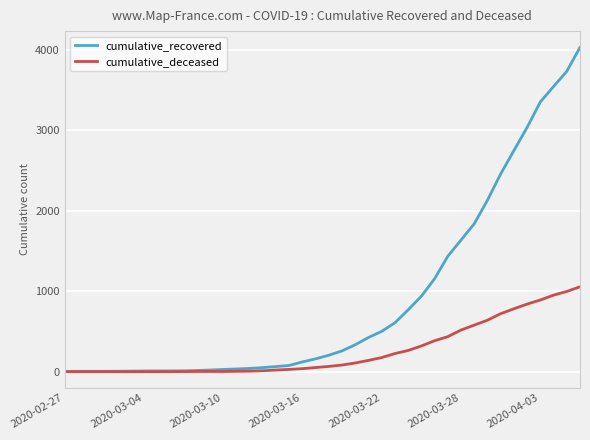

How many lines are shown in the chart?

2